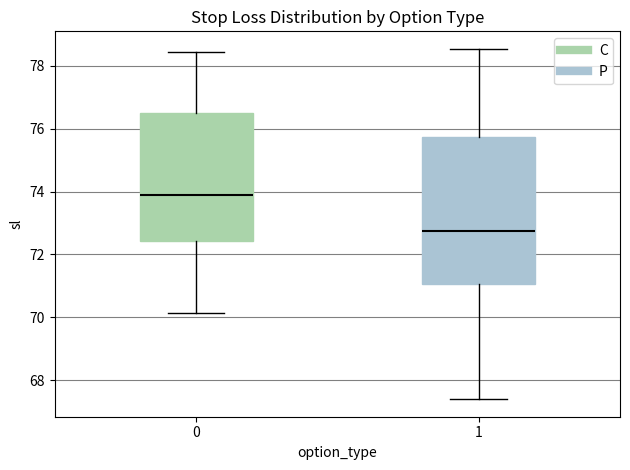

Which box is the tallest, from its lower edge to its upper edge?

1